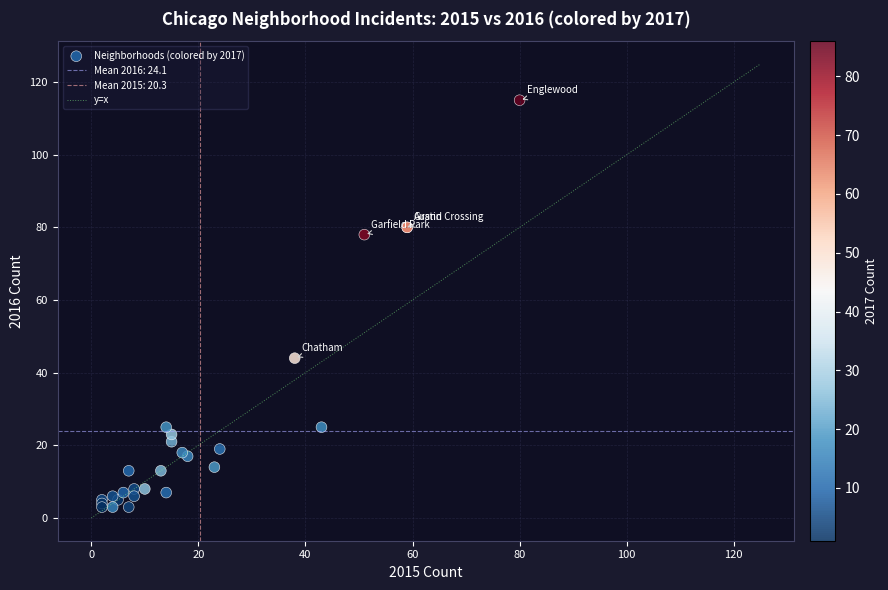

What Y value in the scatter plot is closest to 59?

44